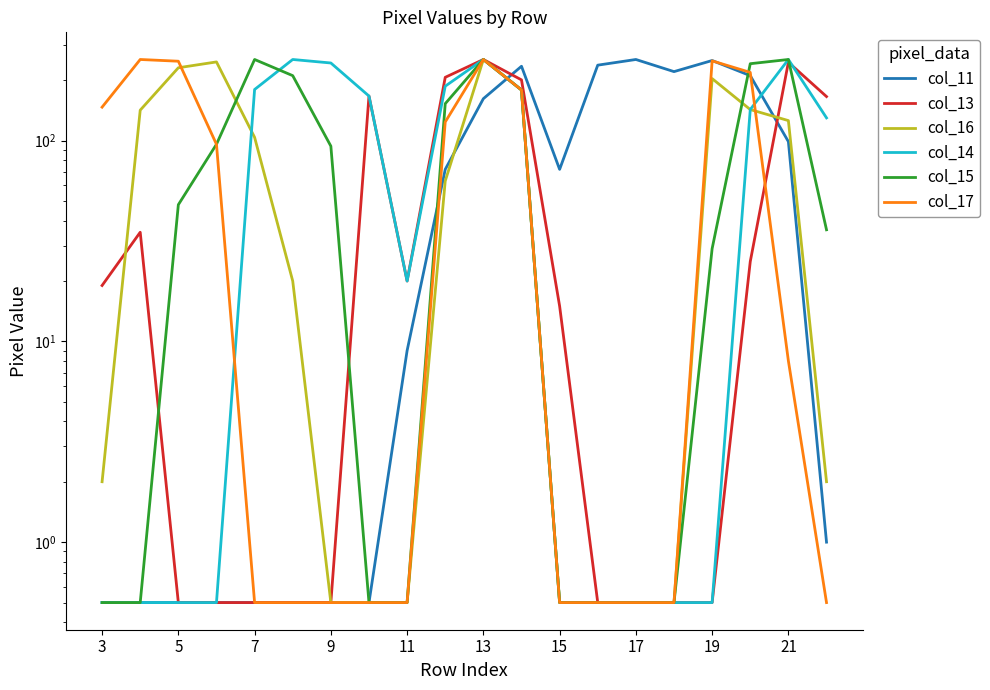

At how many categories does at least one series exceed 242?

10